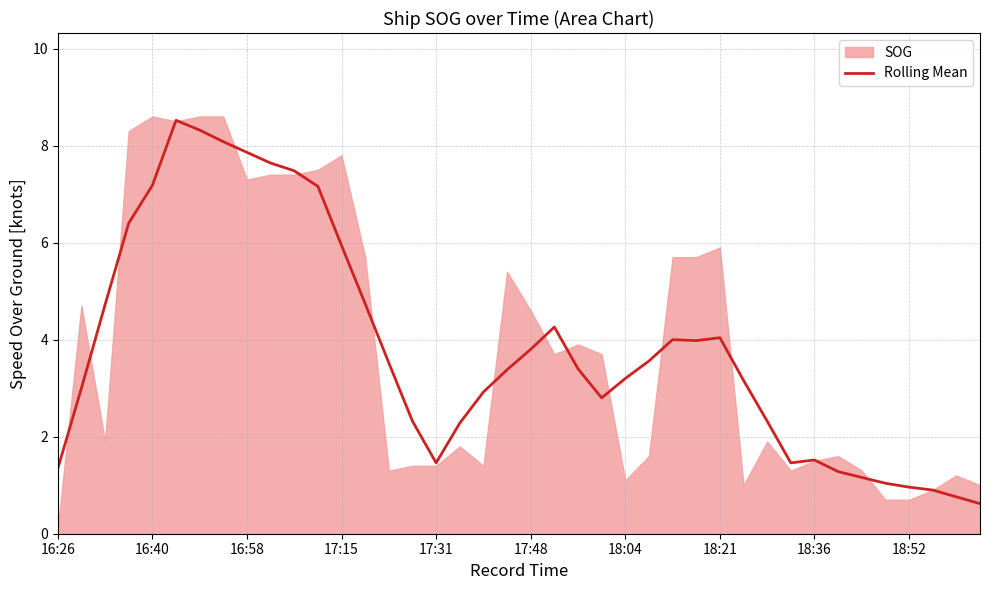

What is the lowest value of the Rolling Mean series?

0.6